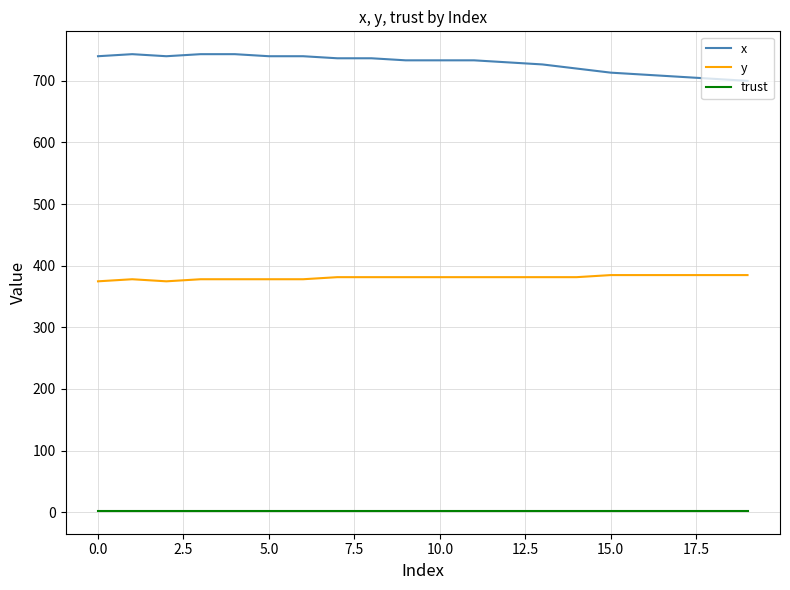

True or false: x and y intersect in this chart.

False